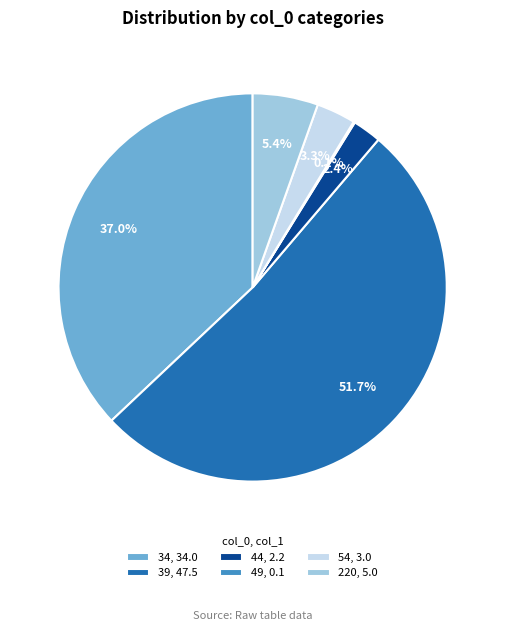

How much of the chart is everything except 34?

63.0%